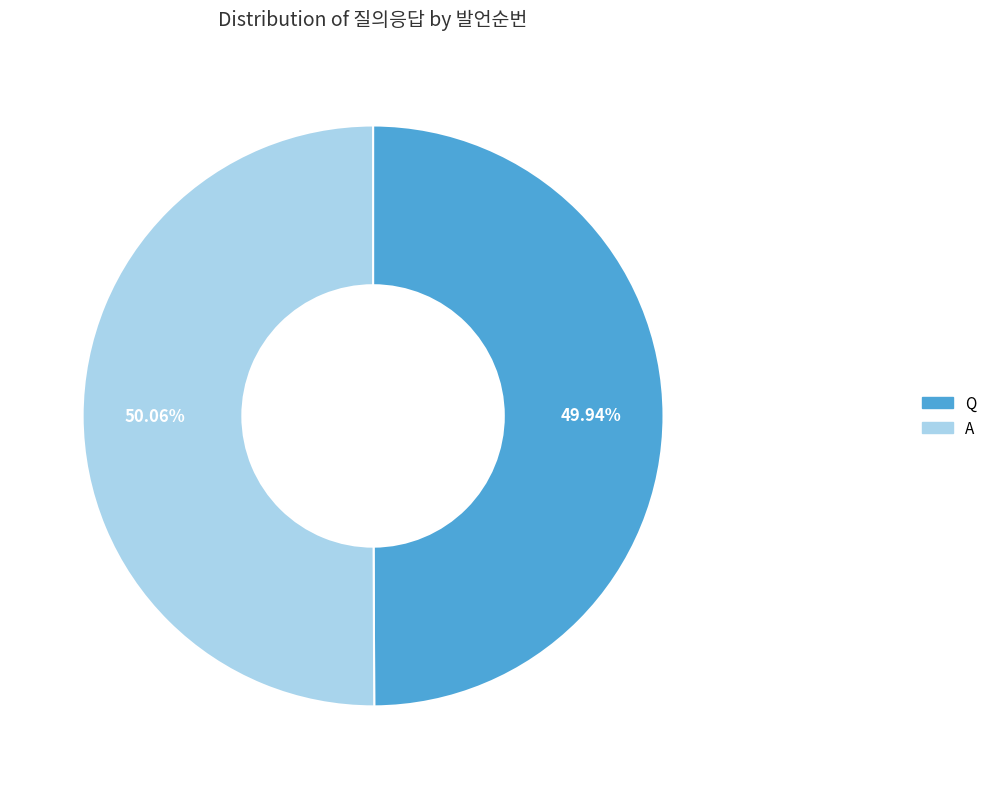

What percentage is the A slice, to the nearest percent?

50%